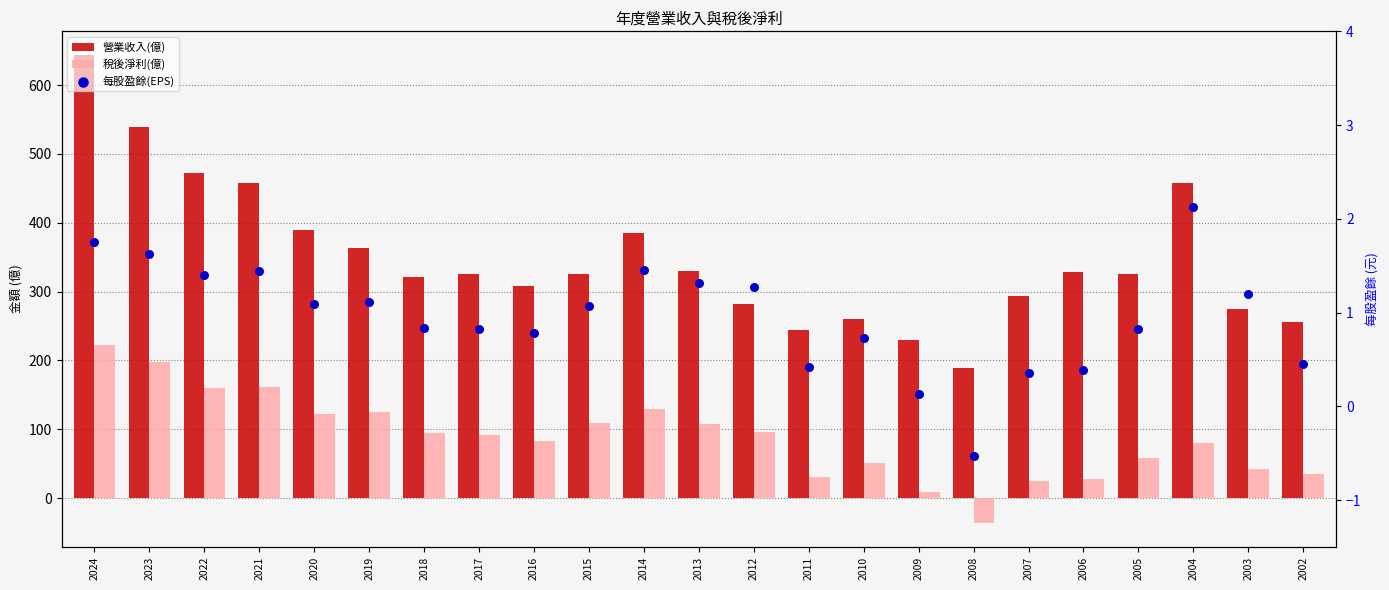

At how many categories does at least one series exceed 598?

1